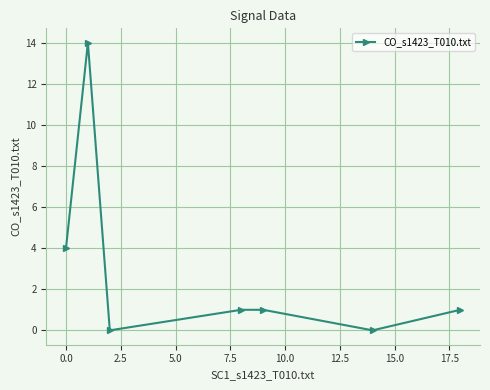

How many points are lower than both their immediate neighbors (excluding endpoints)?

2